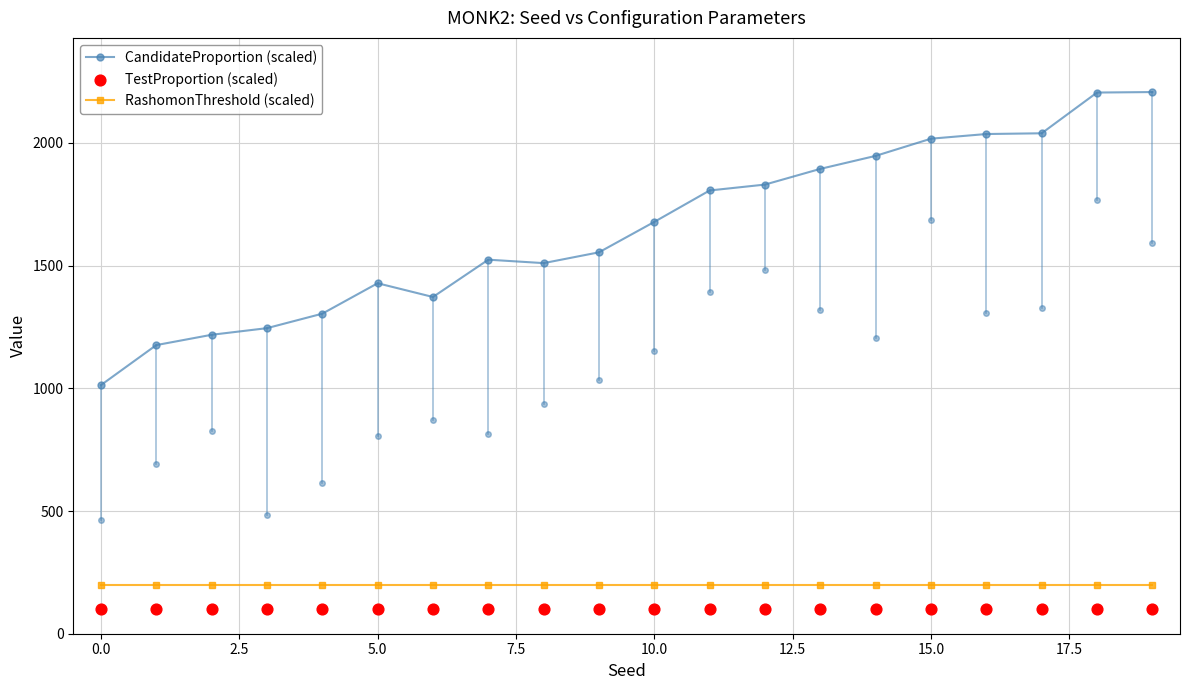

At how many categories does at least one series exceed 1384?

14